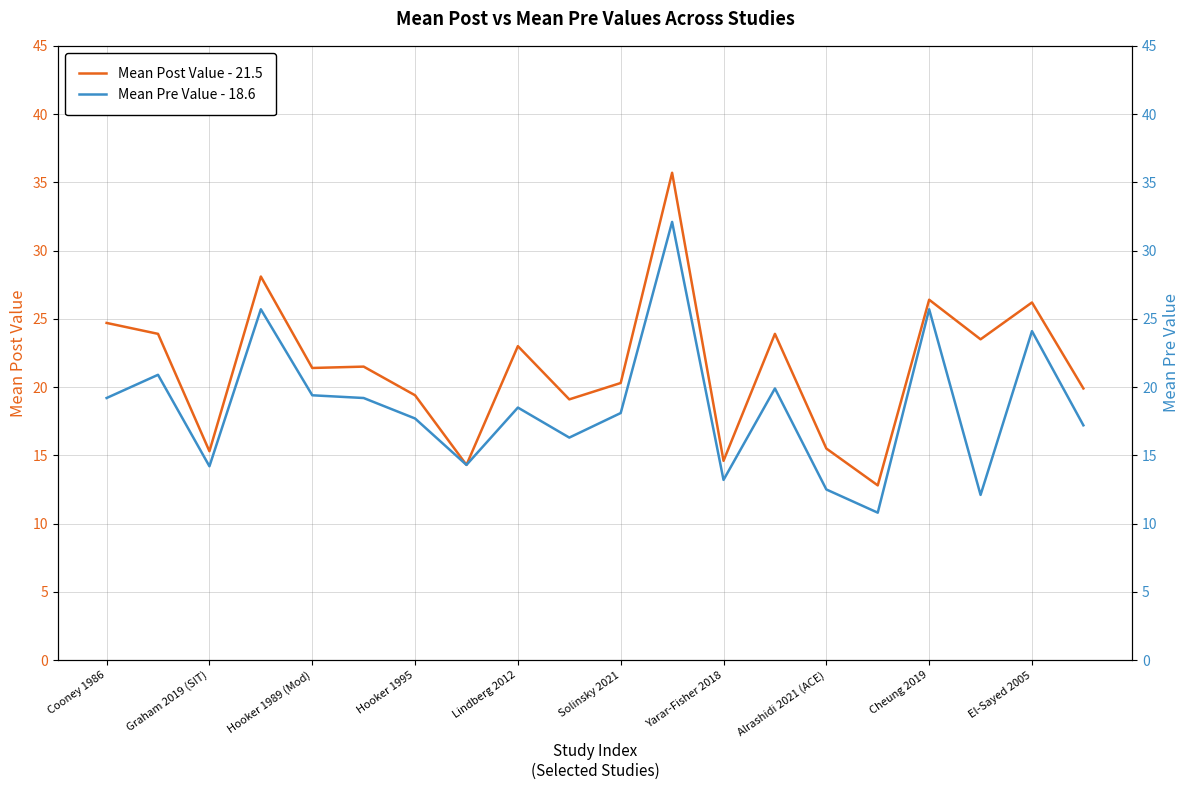

Which category has the highest value in the Mean Pre Value - 18.6 series?

11